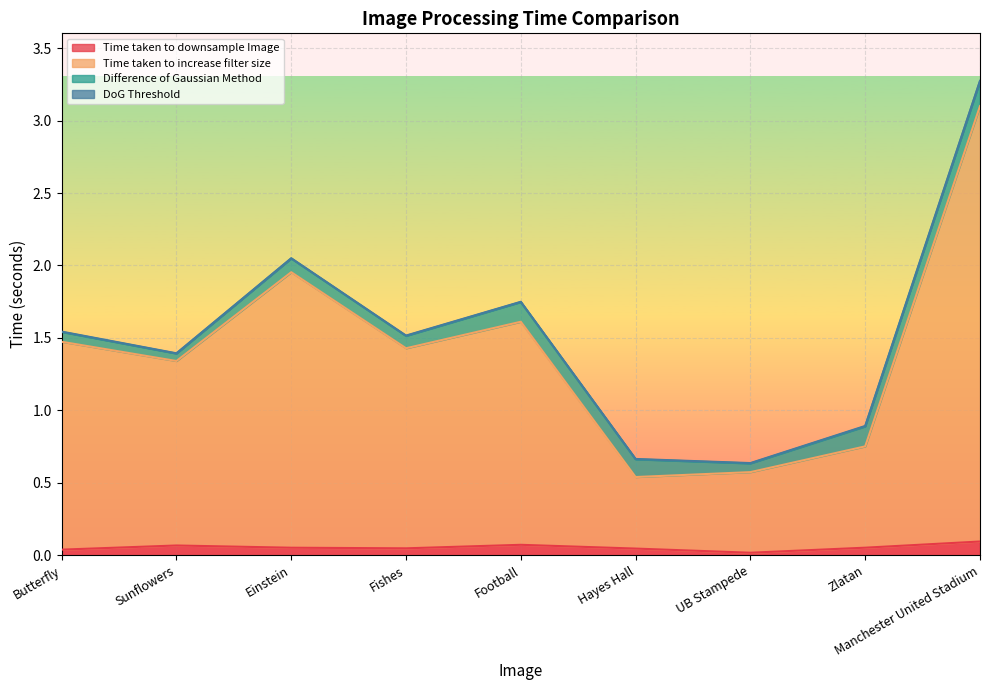

Where is the first local minimum for Time taken to downsample Image?

Fishes